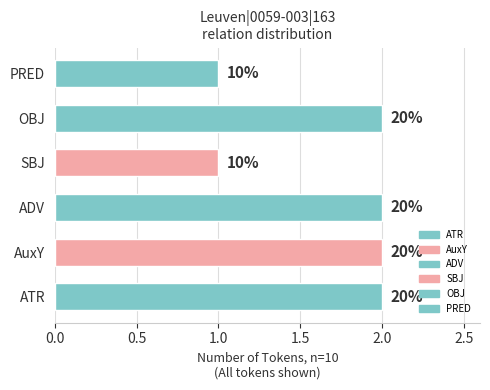

Is it true that the value at PRED is 2?

False